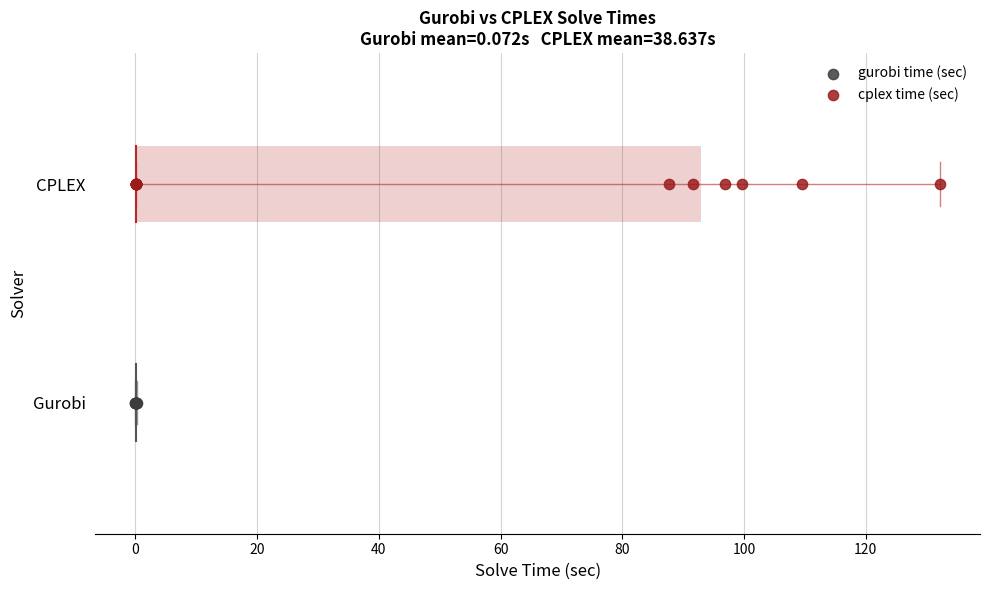

What are all the series names shown in the legend?

gurobi time (sec), cplex time (sec)